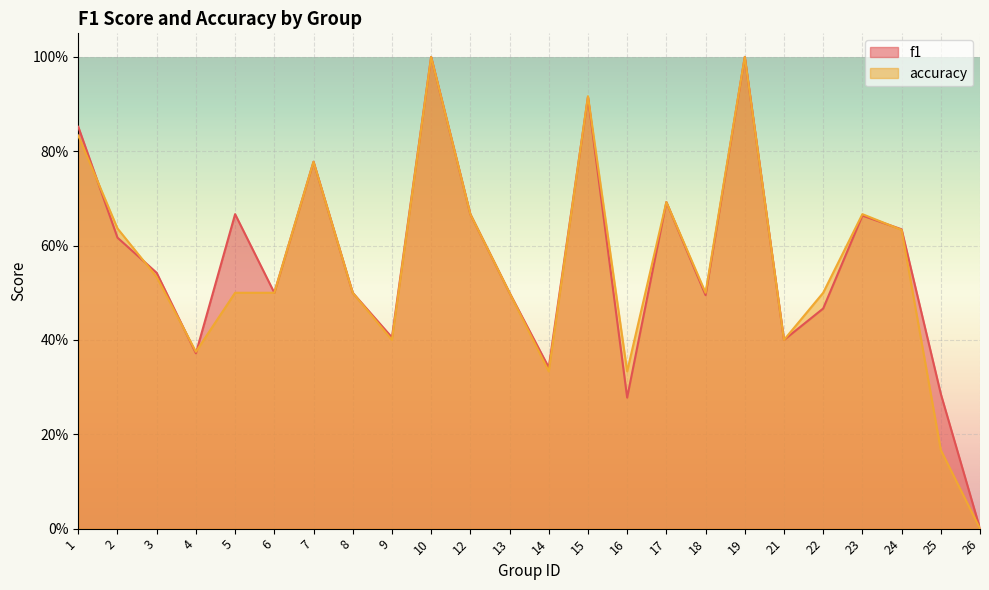

Between 9 and 24, which series saw the biggest shift?

accuracy